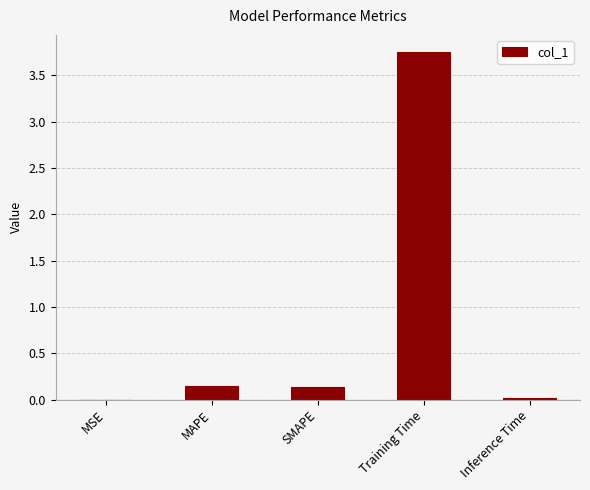

Which category has the highest value across all series?

Training Time